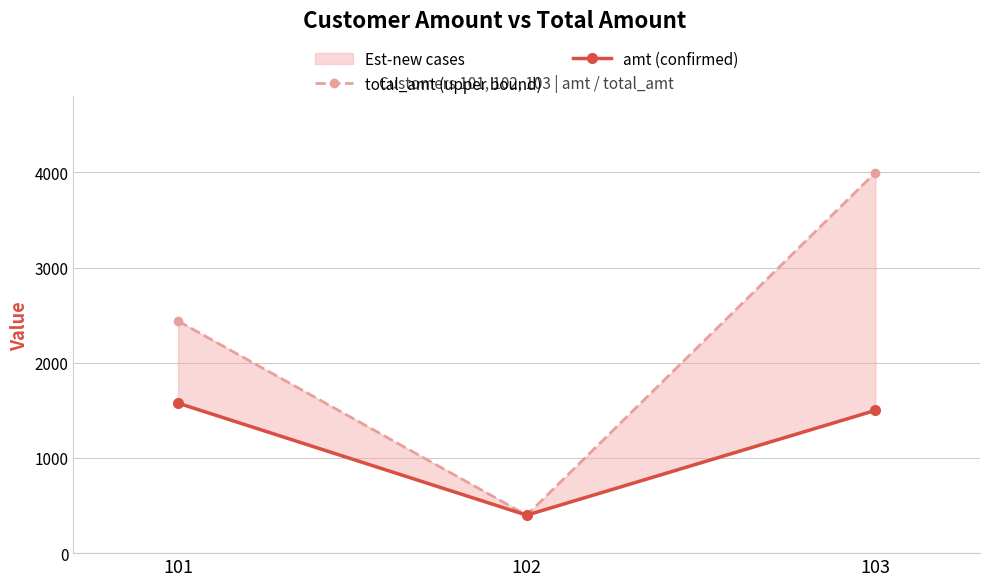

Rank the series by their average value, from lowest to highest.

amt (confirmed), total_amt (upper bound)